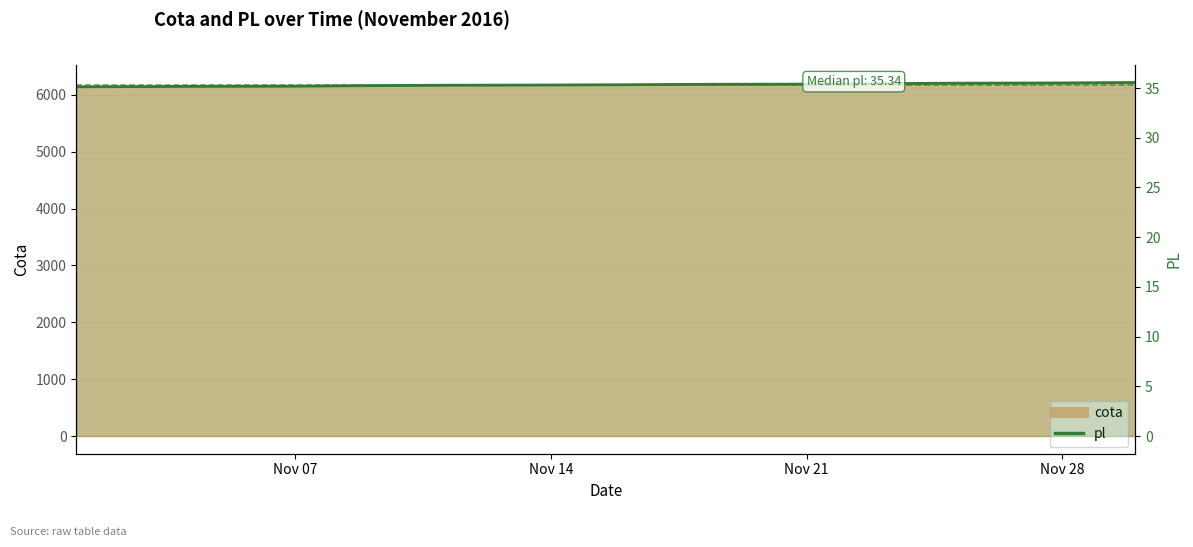

The cota series shows 6209.0 at Nov 28. True or false?

True